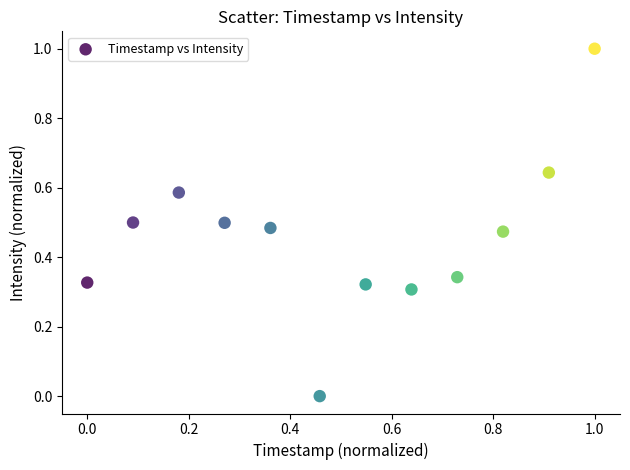

What is the range of X values (max minus min)?

1.0